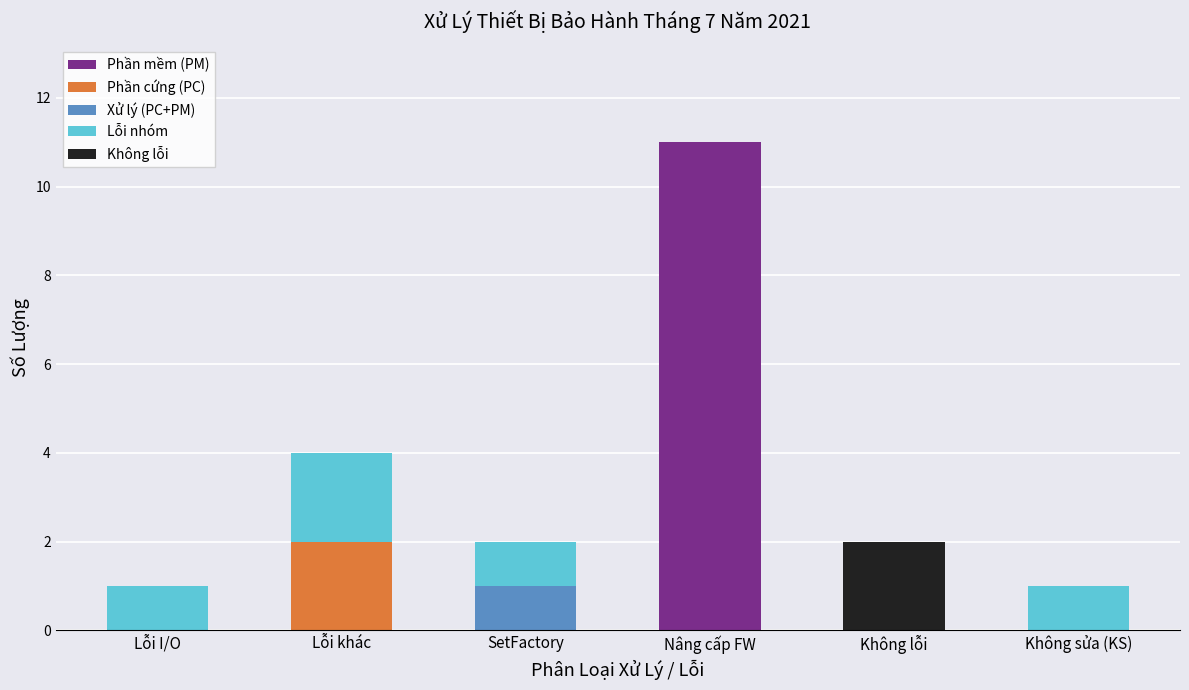

True or false: Phần mềm (PM) has a value of 19 at Nâng cấp FW.

False